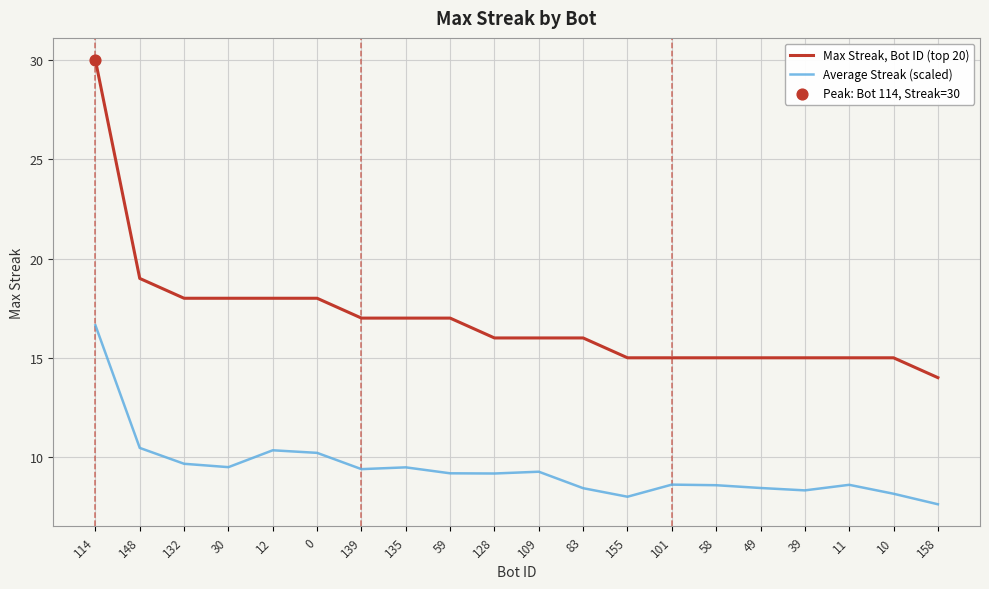

At which category is the sum across all series the highest?

114